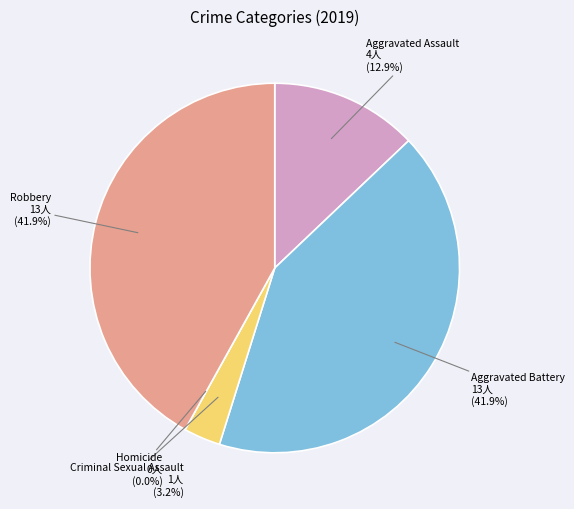

What is the change in value from Criminal Sexual Assault to Homicide?

-1